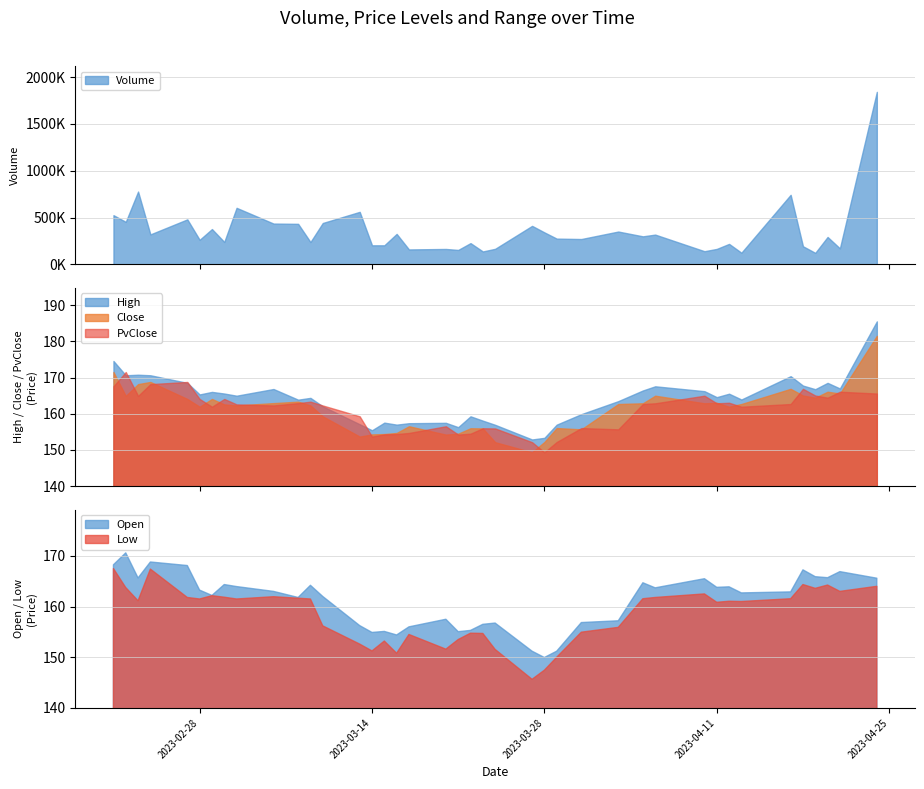

True or false: Volume and Low intersect in this chart.

False